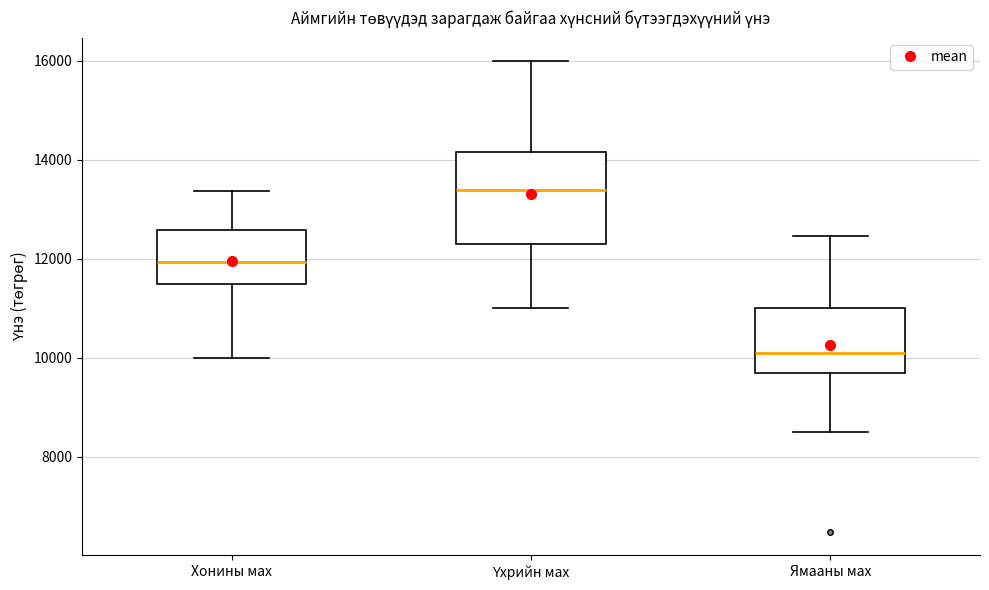

Reading left to right, read every box against the y-axis: the position of its median line, the range the box covers, and the ends of its whiskers. The values are not printed on the chart, so give them approximately, as read against the axis.

Хонины мах: median 12000, box 11400 to 12600, whiskers 10000 to 13400
Үхрийн мах: median 13400, box 12200 to 14200, whiskers 11000 to 16000
Ямааны мах: median 10000, box 9600 to 11000, whiskers 8600 to 12400